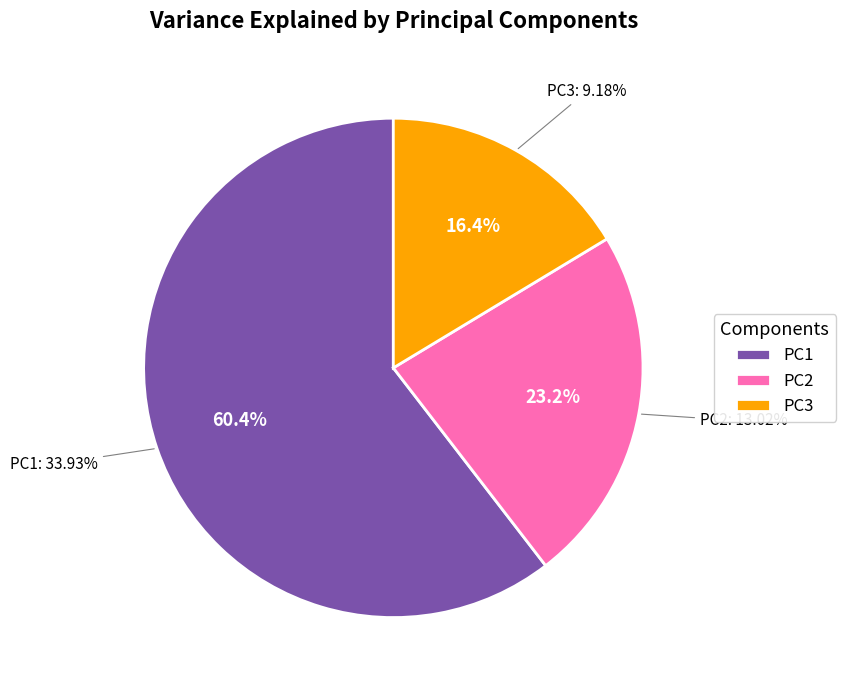

What is the change in value from PC1 to PC3?

-24.8